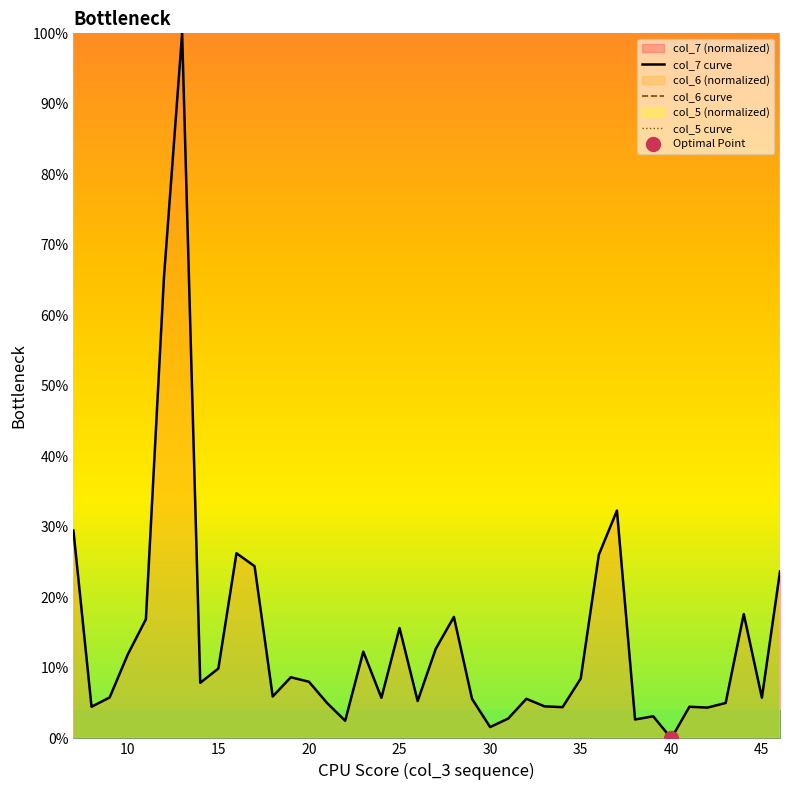

True or false: col_5 curve and col_7 curve cross at least once.

False